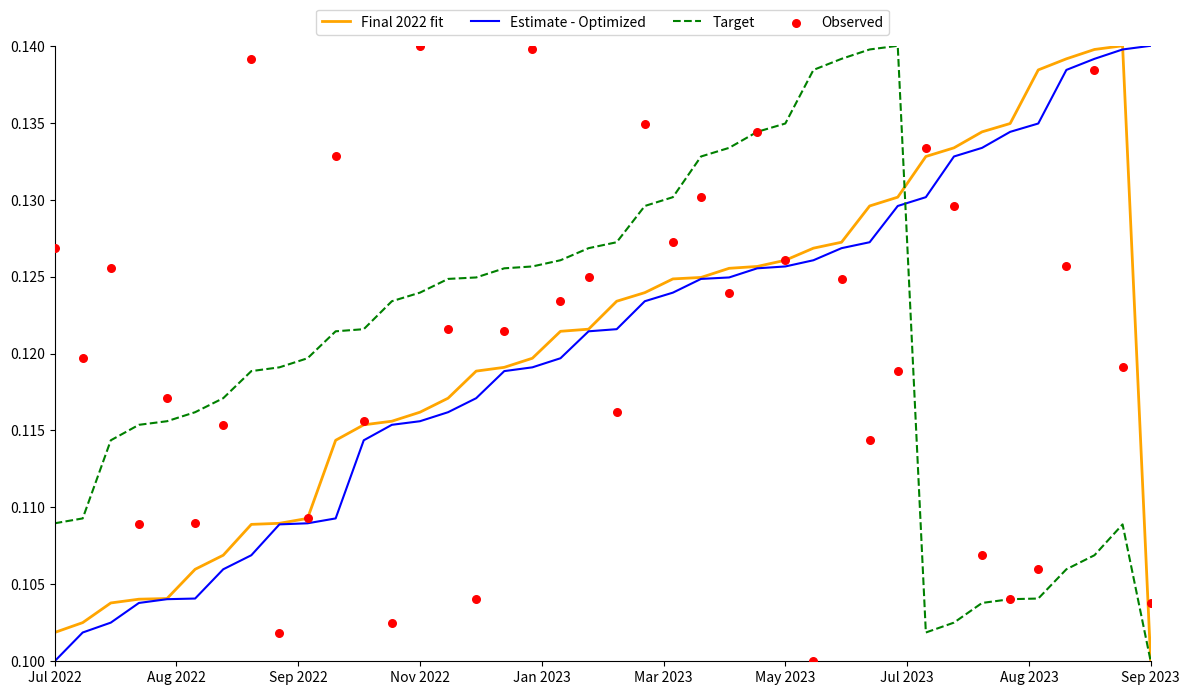

Which series has the largest total across all categories?

Final 2022 fit